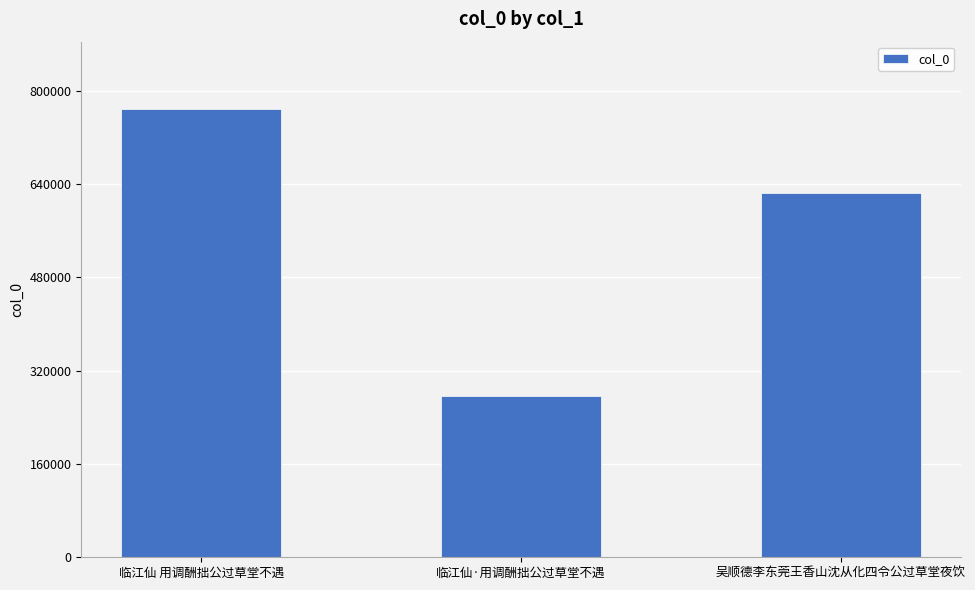

The value at 临江仙·用调酬拙公过草堂不遇 is 275856. True or false?

True